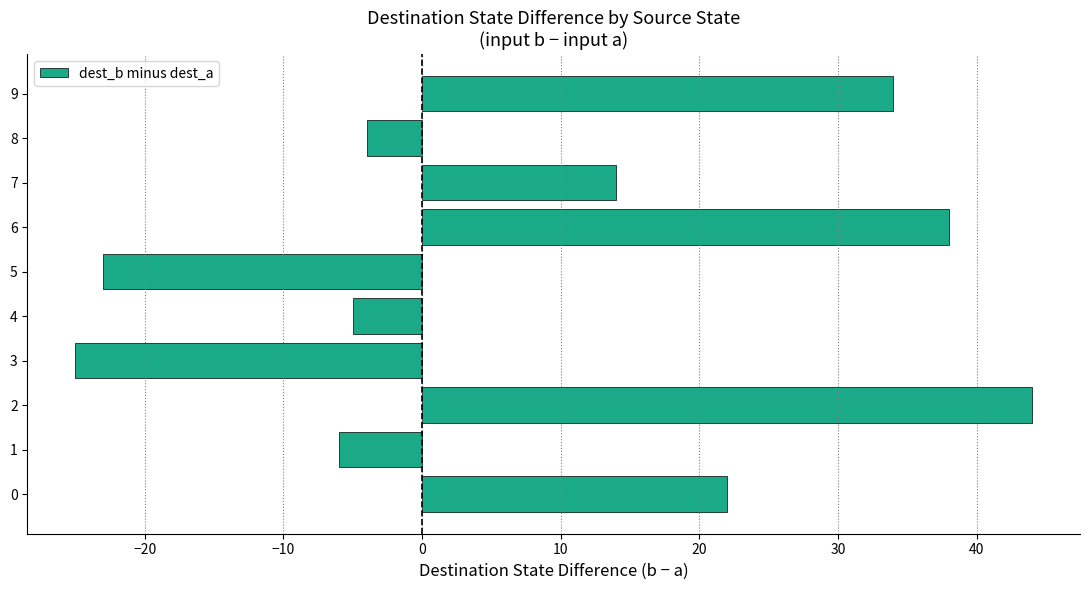

What is the difference between the maximum and minimum values?

69